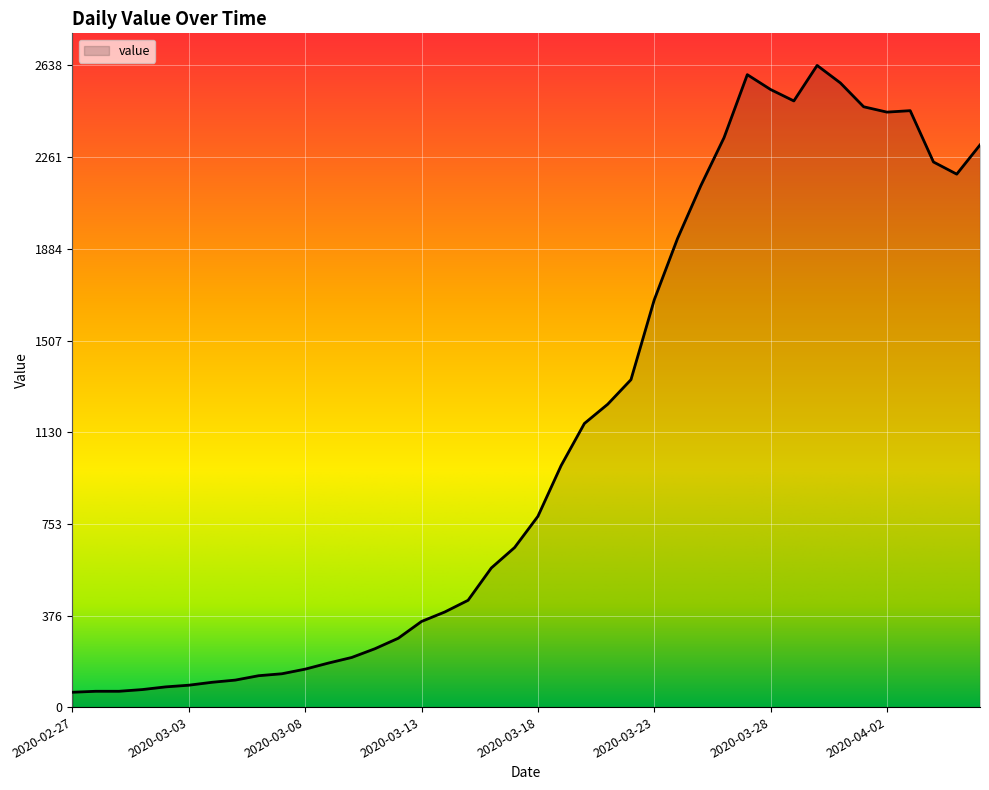

Count the number of categories in the chart.

40